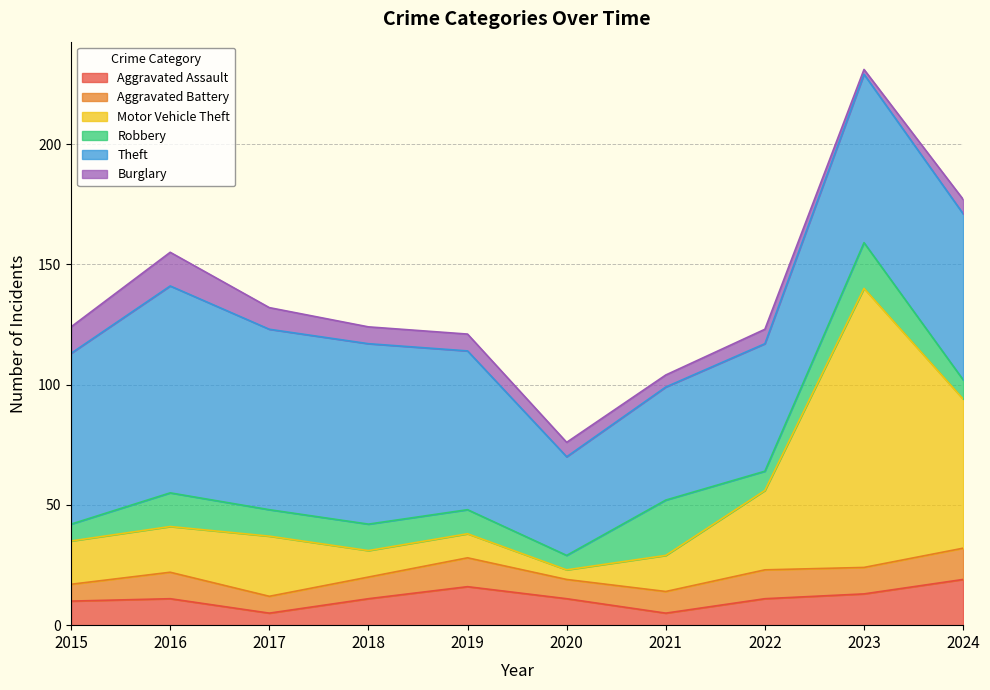

What is the value of the Aggravated Battery point at the 5th from the left?

12